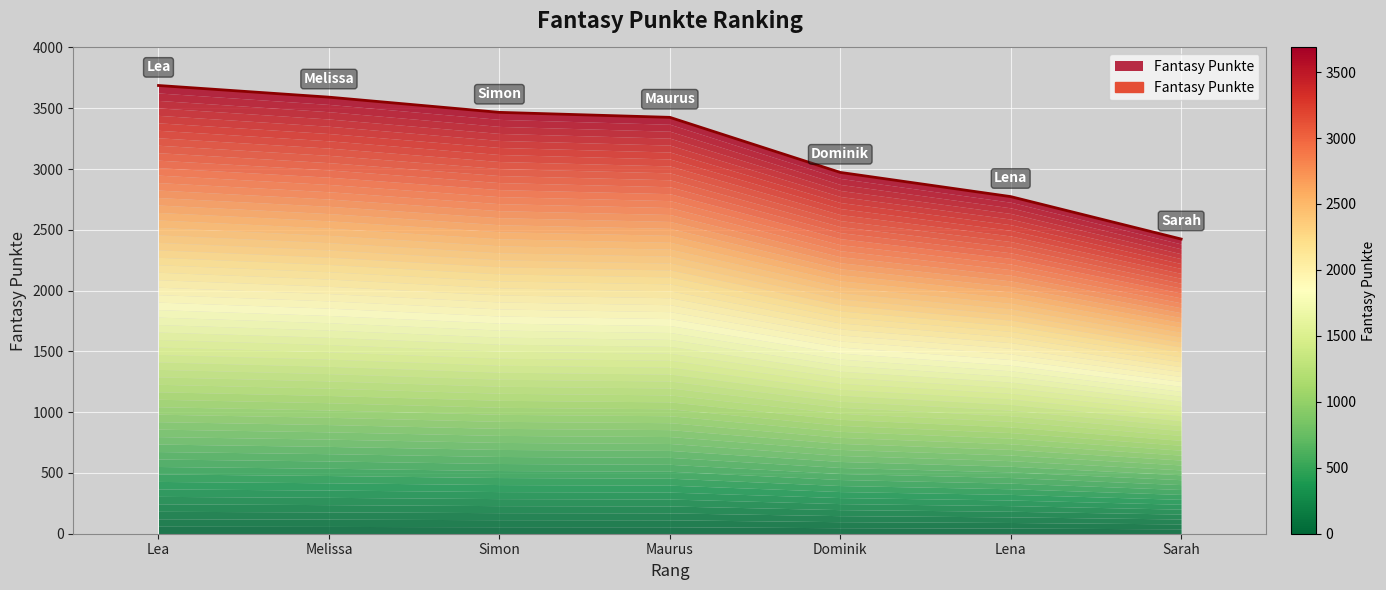

What is the label of the 6th point from the left?

Lena